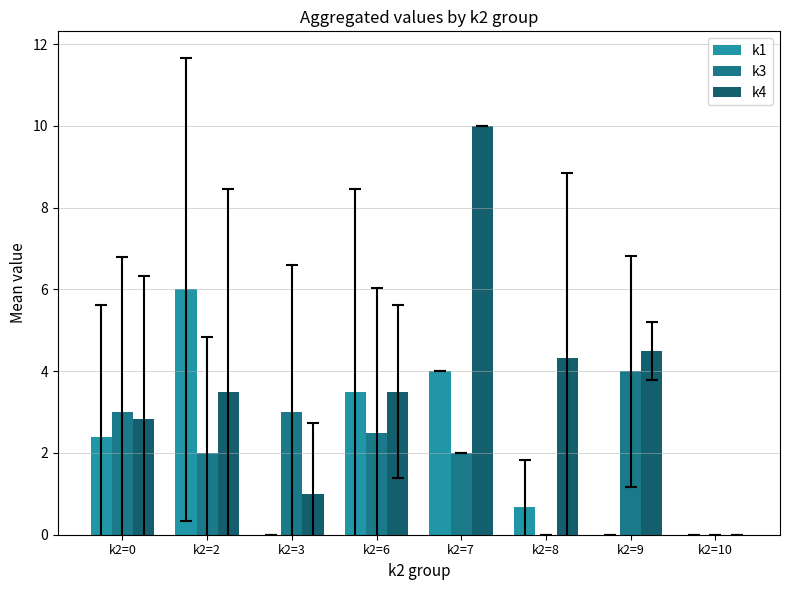

What is the difference between the maximum and minimum values in the k4 series?

10.0